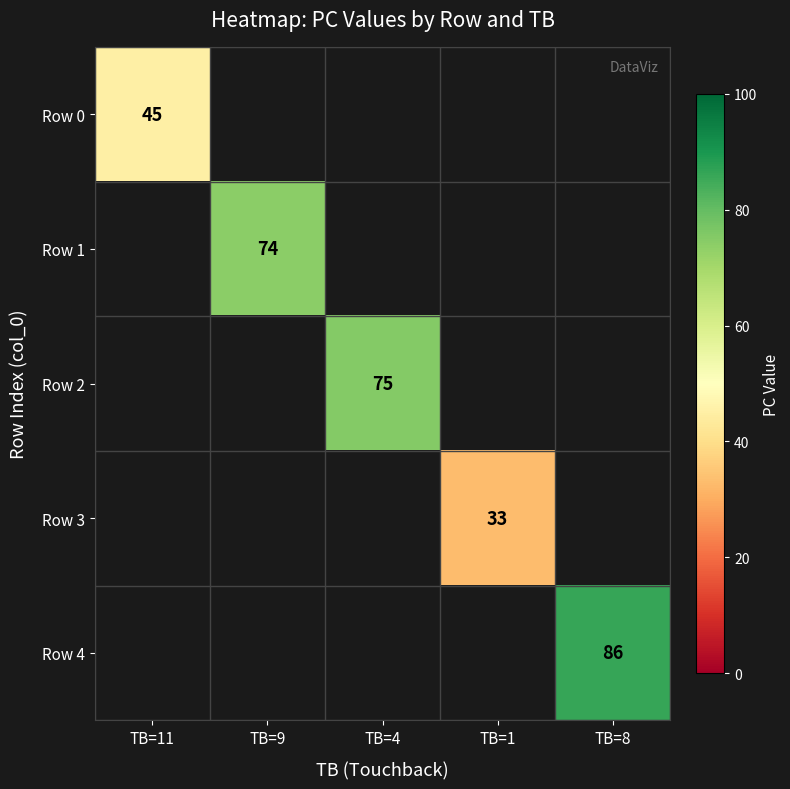

Is it true that Row 3 equals 47 at TB=1?

False